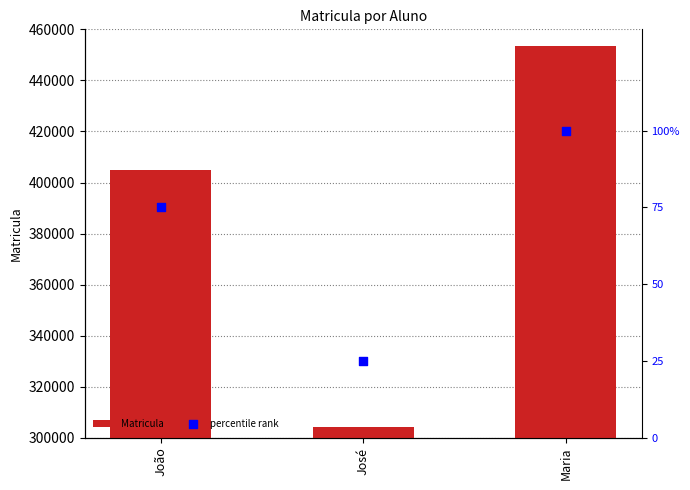

Which series contains the highest Y value?

Matricula